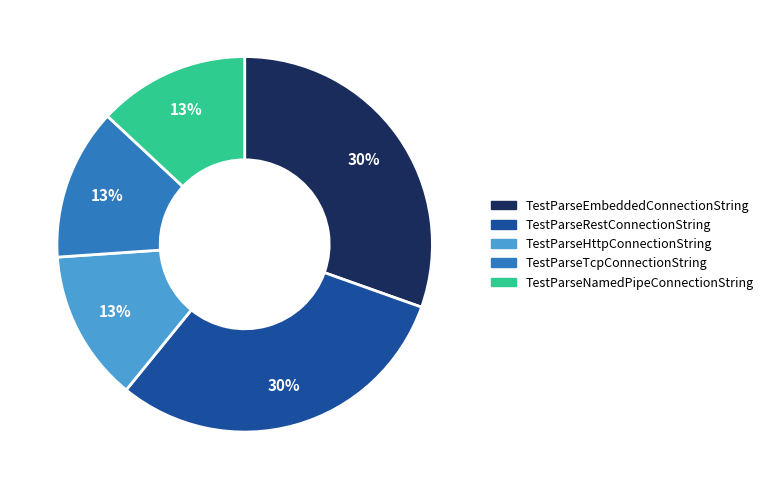

Combined, do TestParseNamedPipeConnectionString and TestParseEmbeddedConnectionString account for over 50%?

No